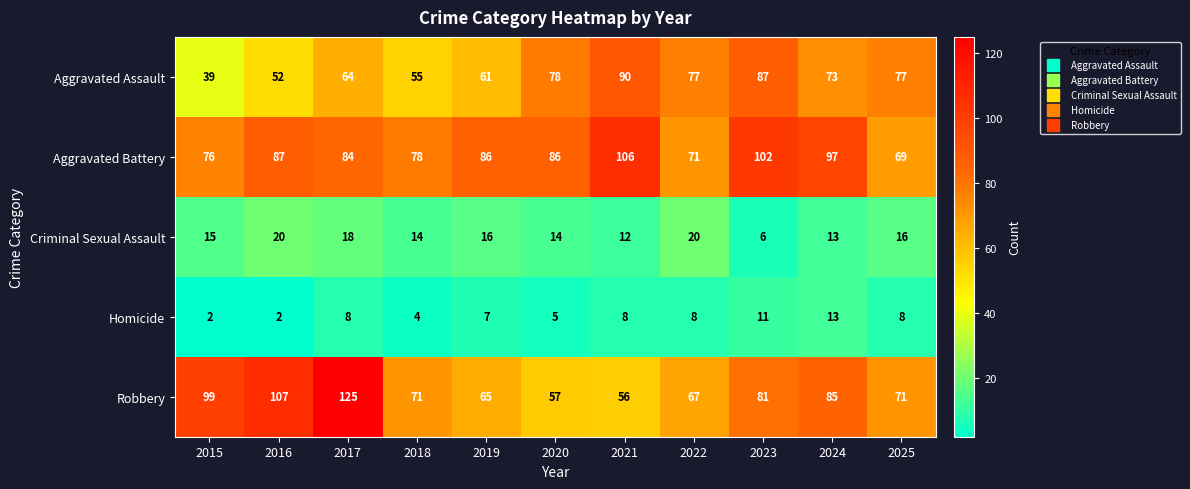

List the series in order of their peak value, highest first.

Robbery, Aggravated Battery, Aggravated Assault, Criminal Sexual Assault, Homicide